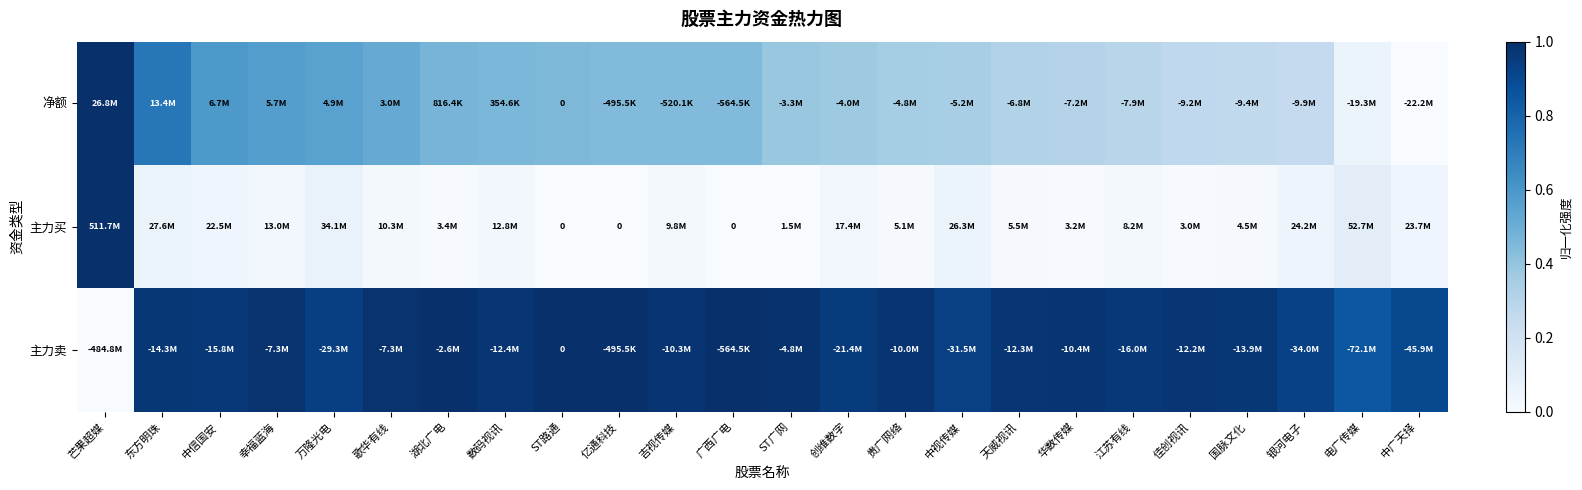

At which label does 主力买 reach its peak?

芒果超媒